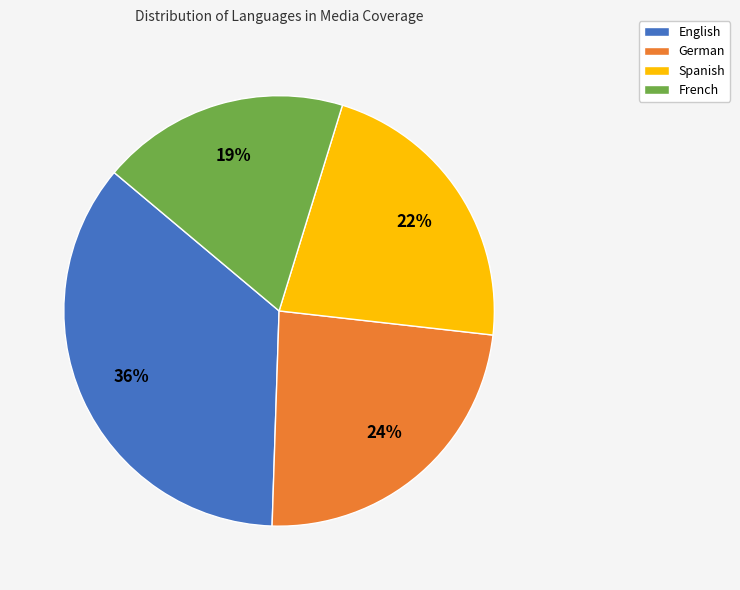

True or false: English accounts for 36% of the total.

True